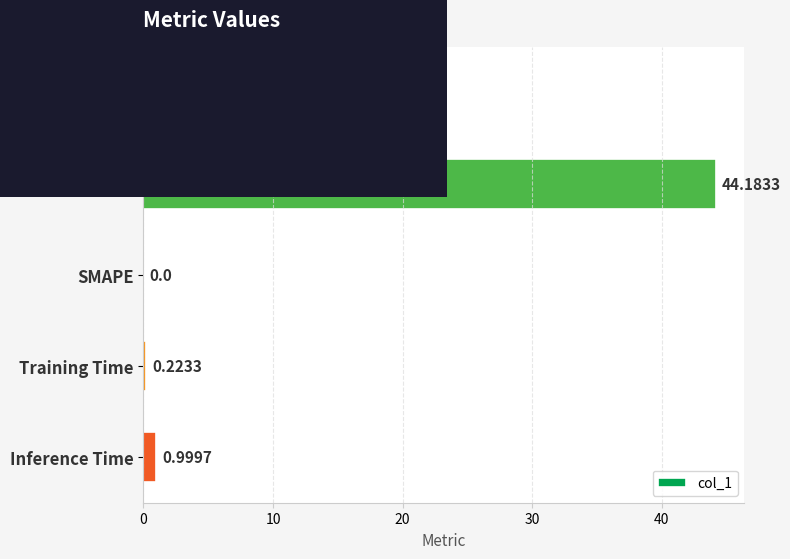

Are the bars horizontal?

Yes